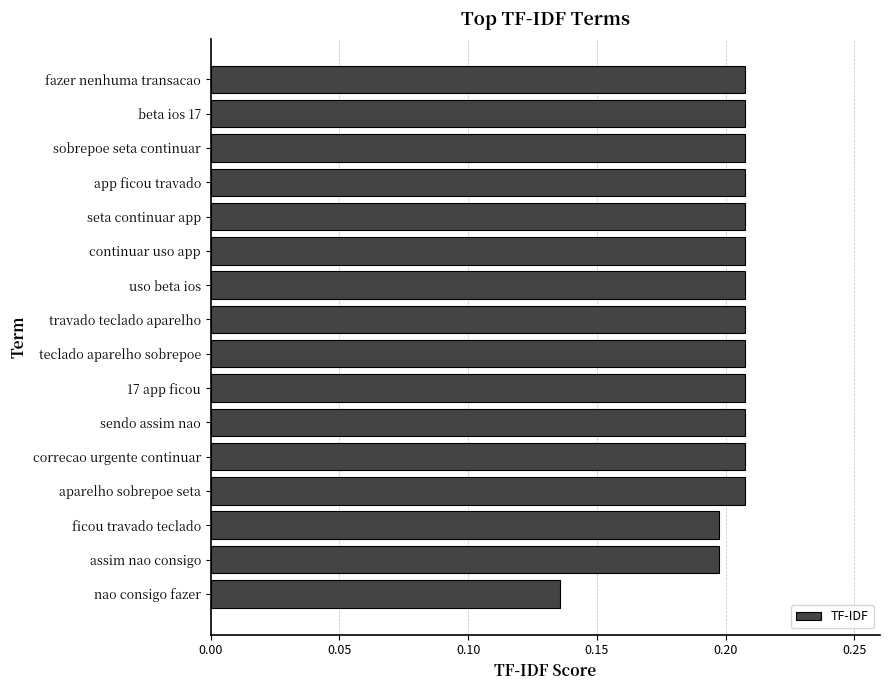

What position from the top is aparelho sobrepoe seta?

13